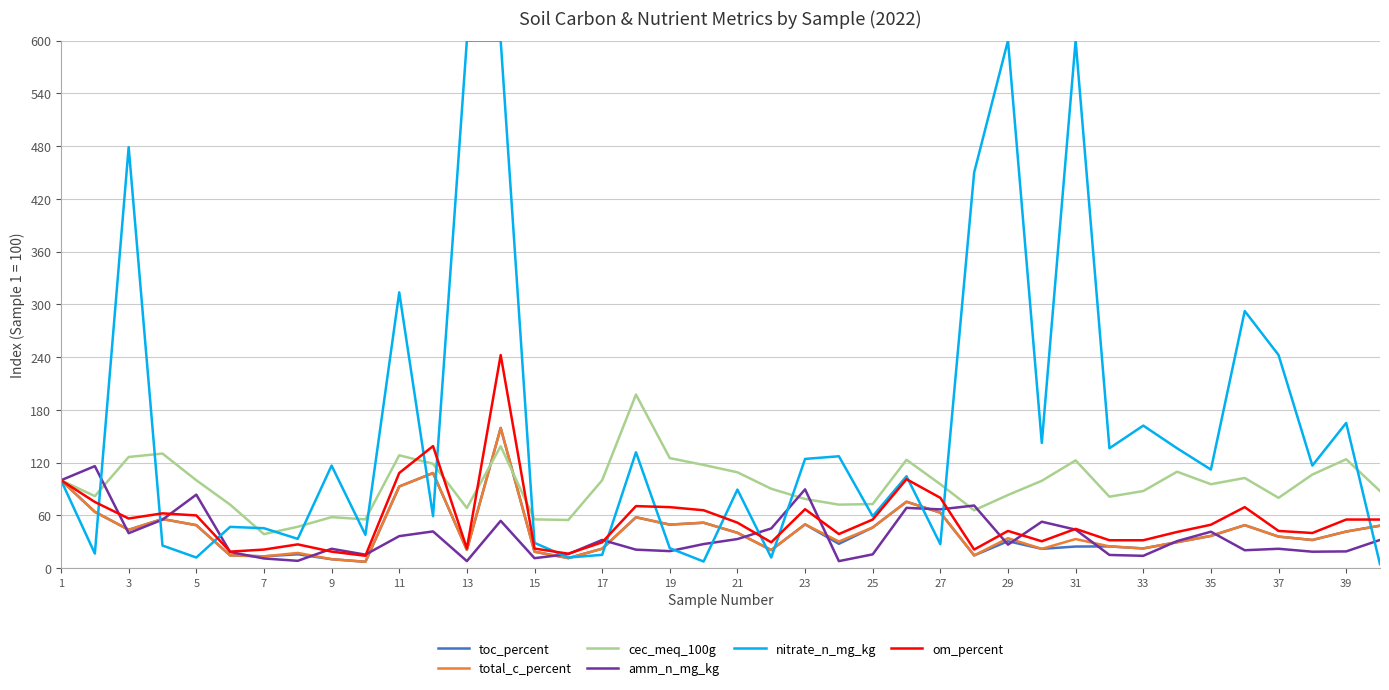

Which series ends up on top after the final intersection of nitrate_n_mg_kg and total_c_percent?

total_c_percent